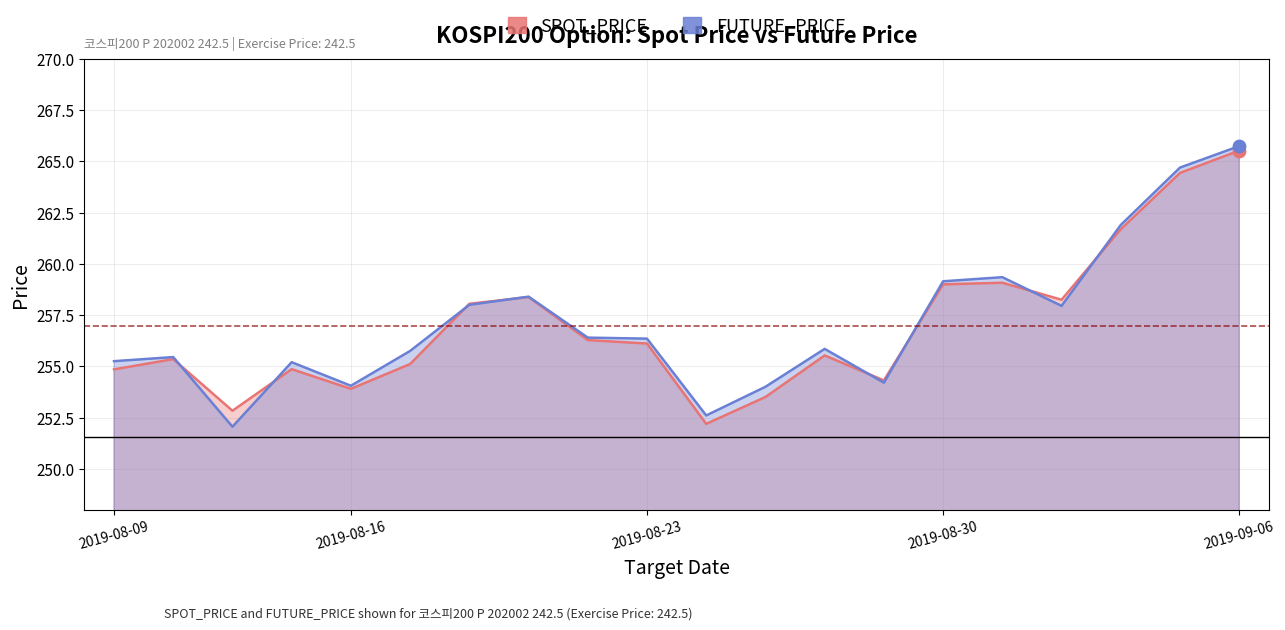

At how many categories does at least one series exceed 252?

20